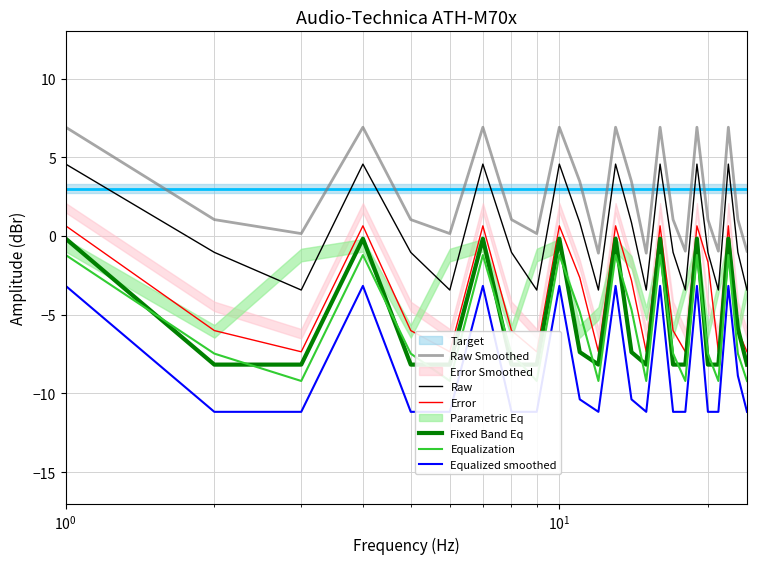

True or false: Equalization and Equalized smoothed intersect in this chart.

False